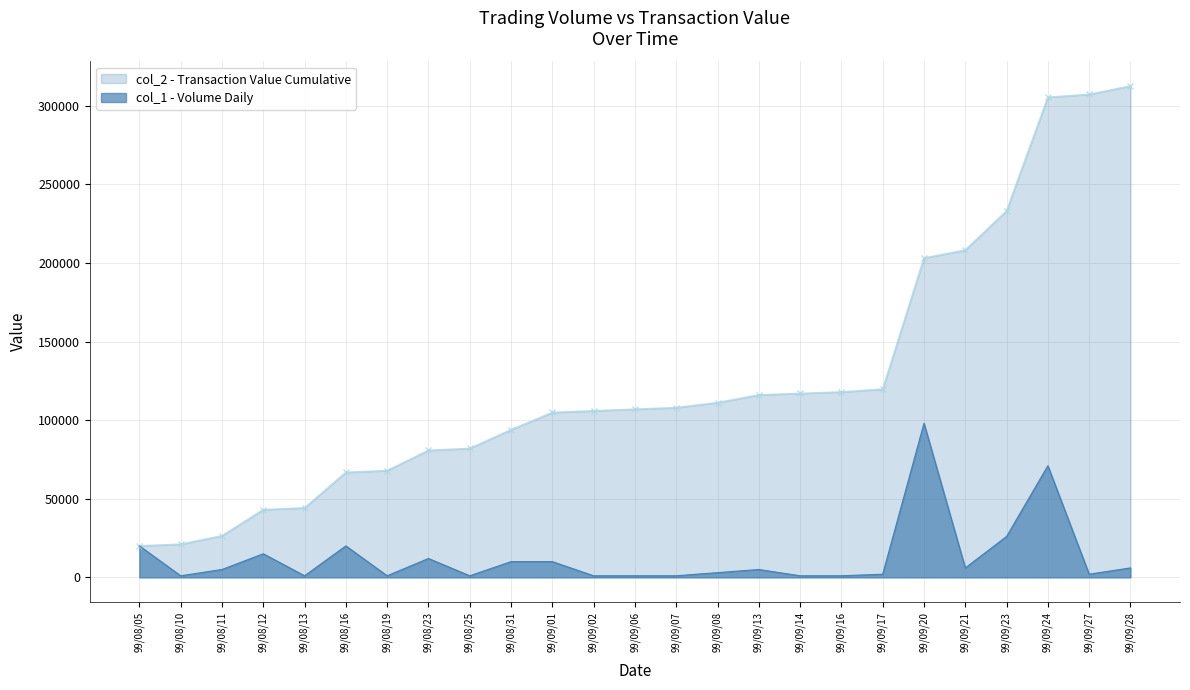

At which label is the value closest to 49500?

99/09/24